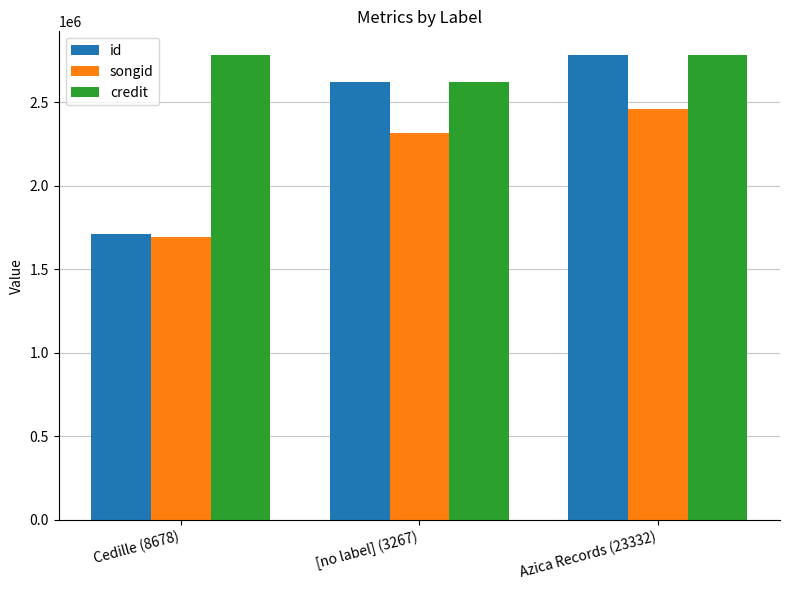

What is the sum of the credit values at [no label] (3267) and Azica Records (23332)?

5407578